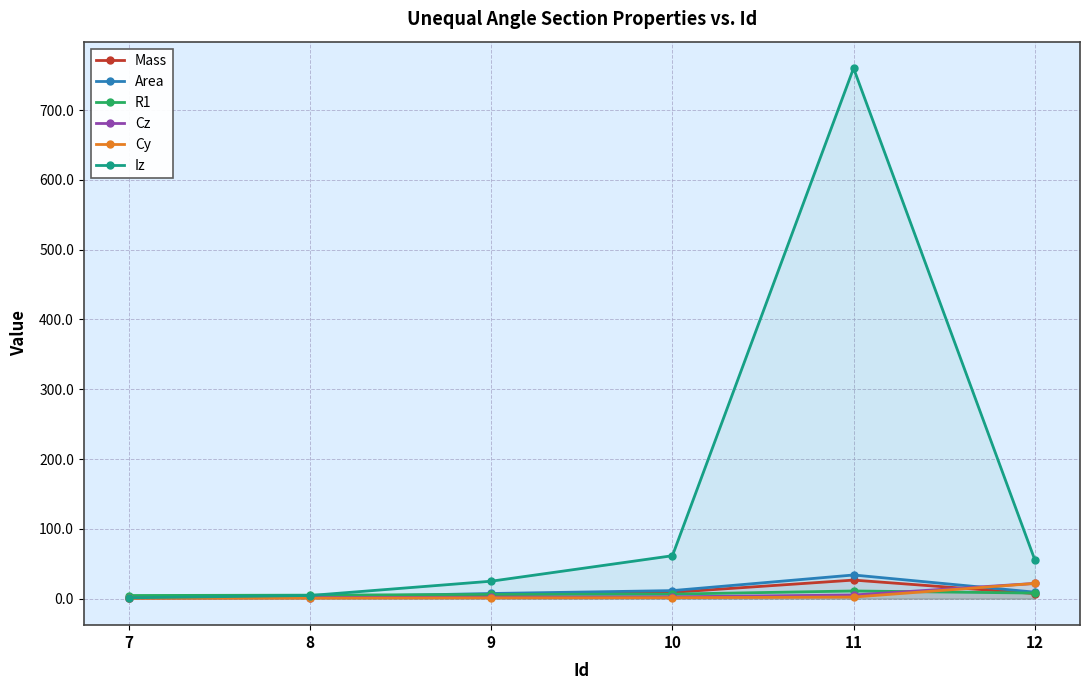

How many times do Cz and Area cross each other?

1